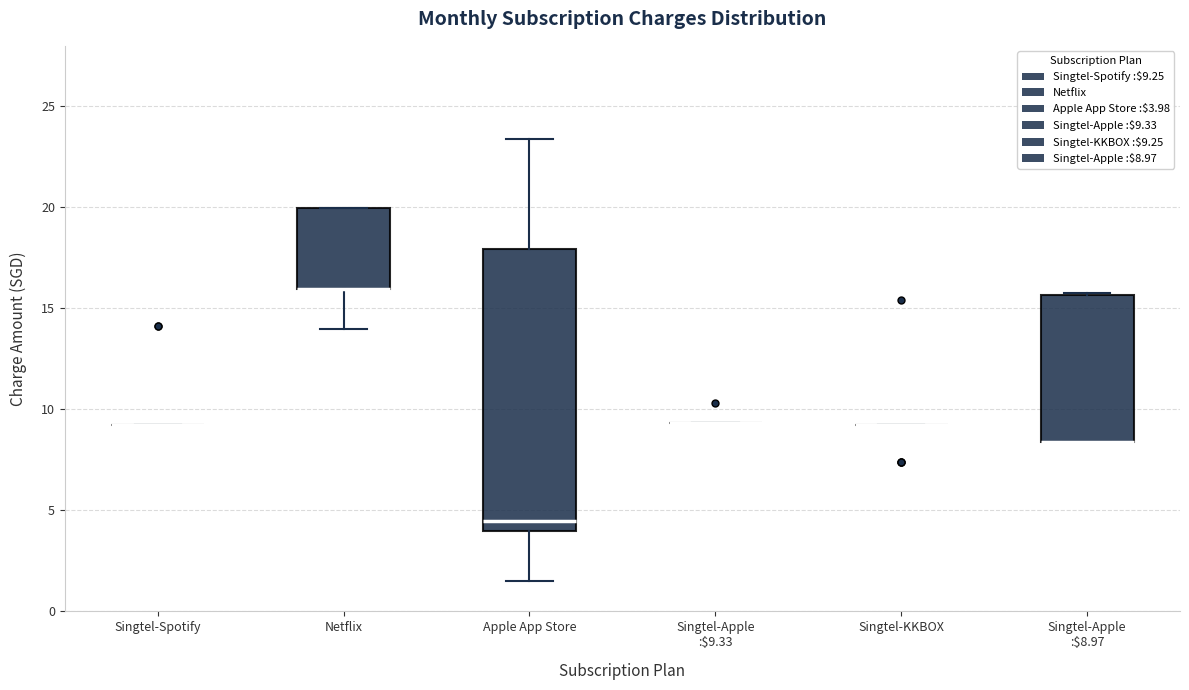

Which box is the tallest, from its lower edge to its upper edge?

Apple App Store